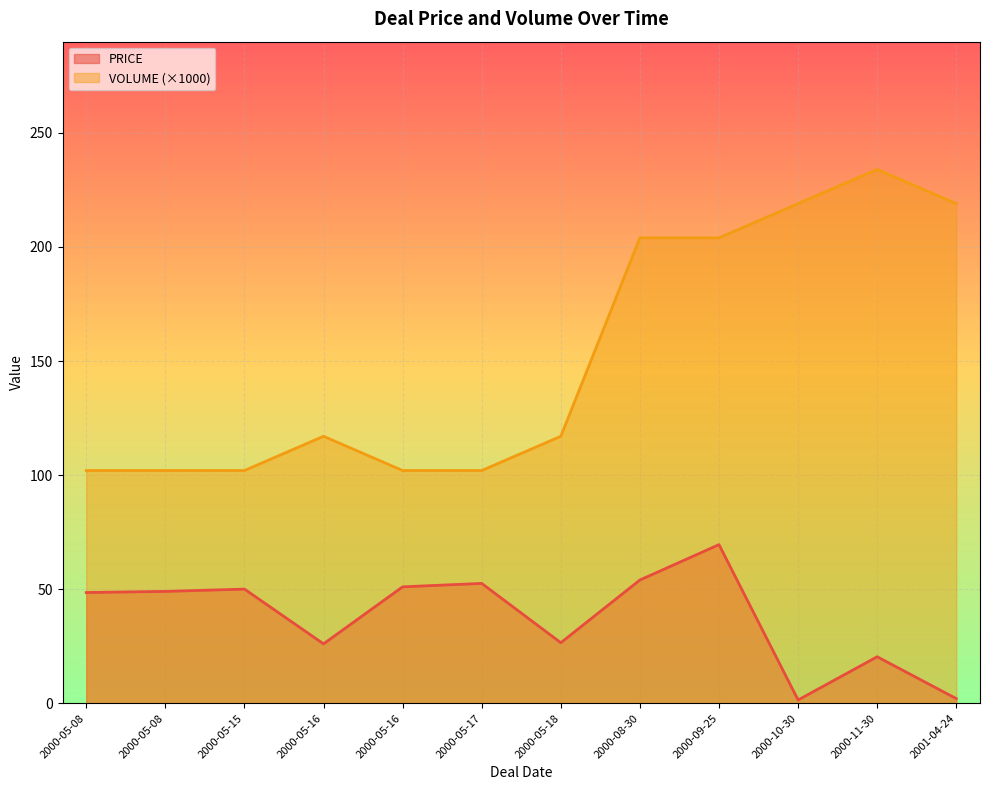

Between 2000-09-25 and 2000-05-15, which is larger?

2000-09-25